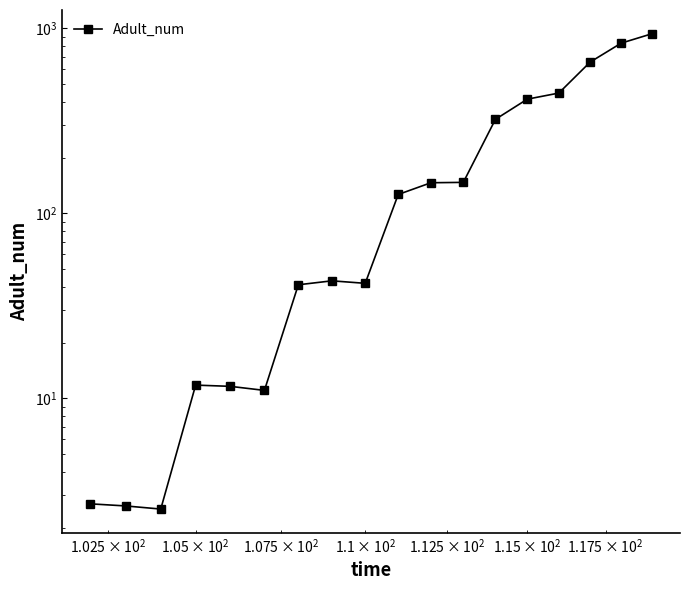

What is the greatest value displayed?

935.4